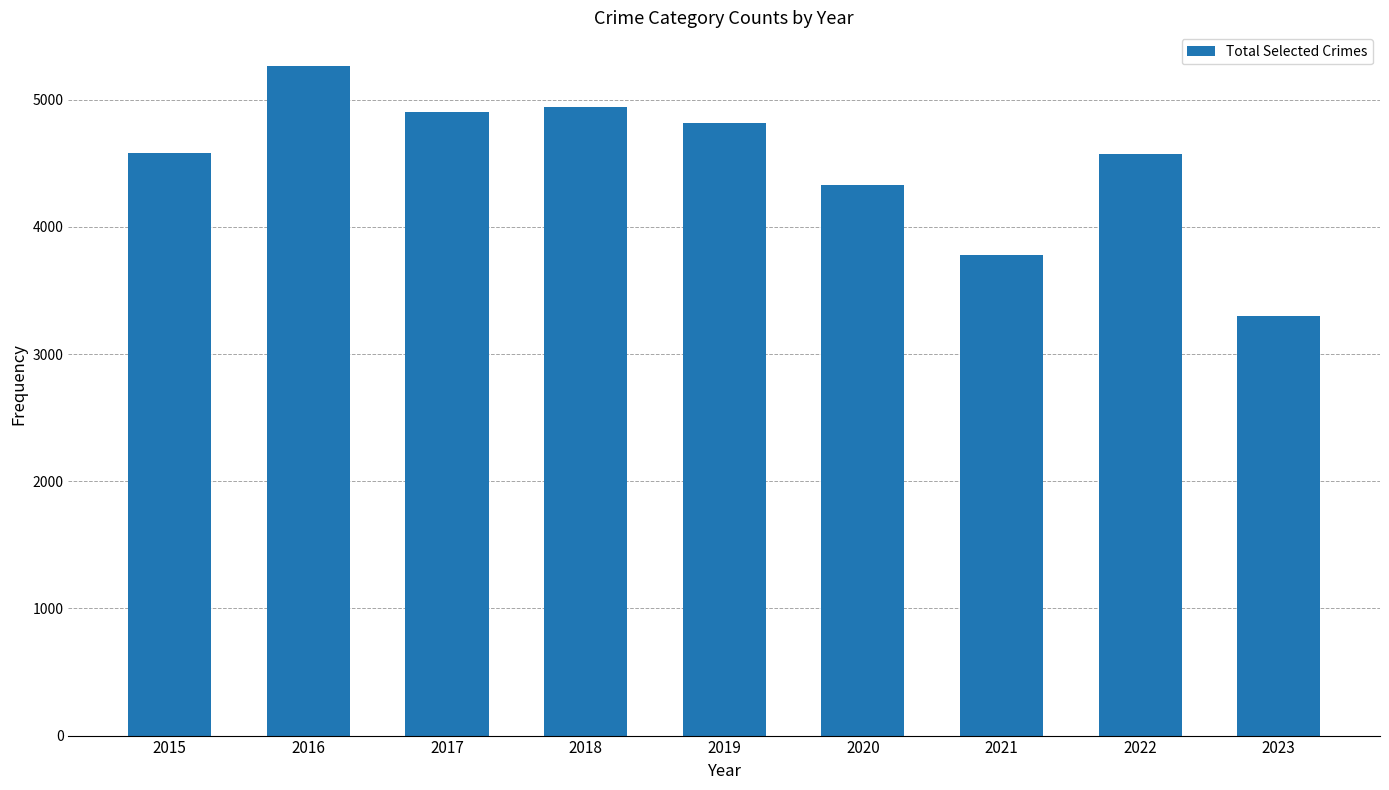

The chart shows a value of 4331 at 2020. True or false?

True